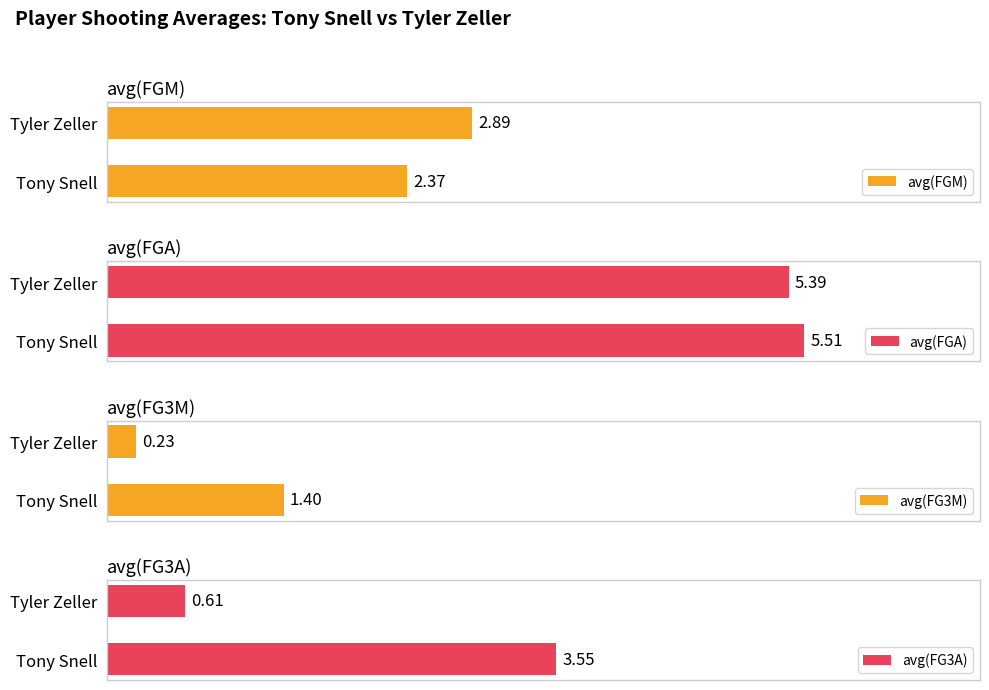

What is the spread (max minus min) of values at Tyler Zeller?

5.2